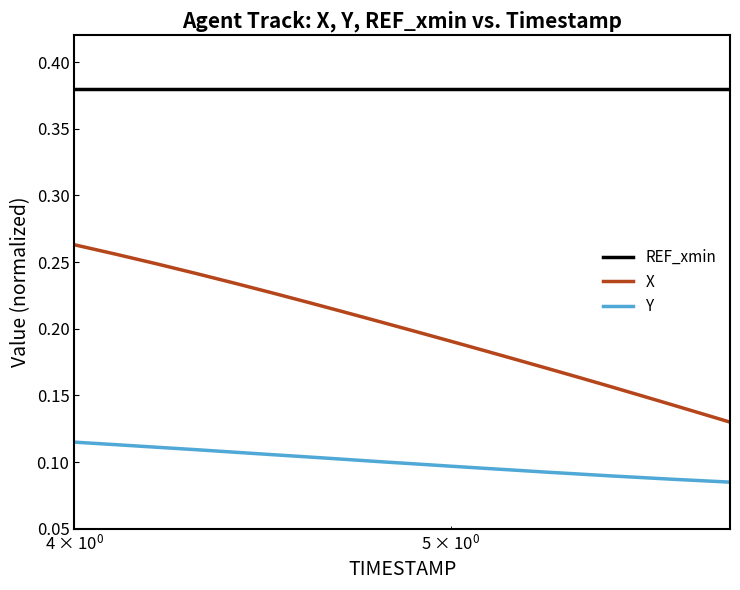

Rank the series by their average value, from highest to lowest.

REF_xmin, X, Y